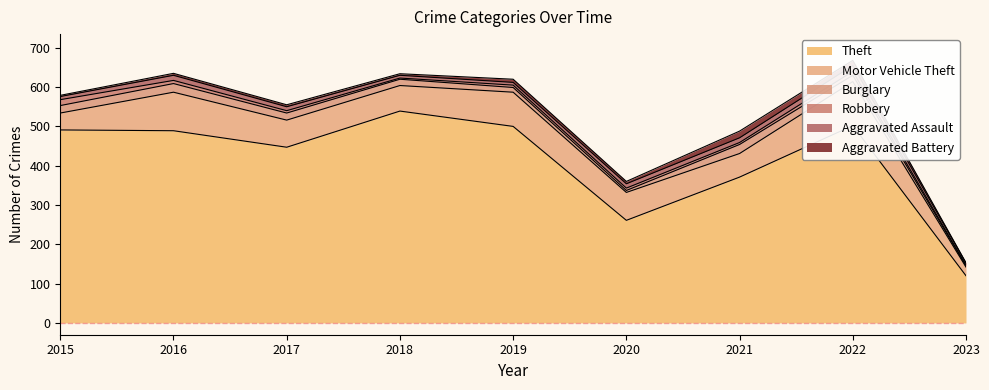

What is the maximum value shown in the chart?

539